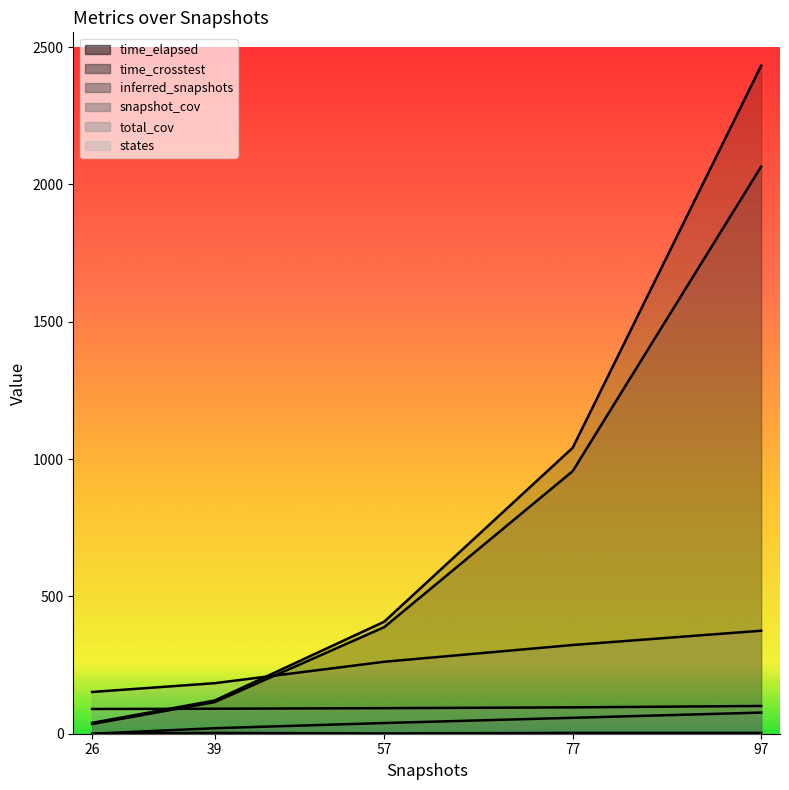

How many values in inferred_snapshots are above zero?

4